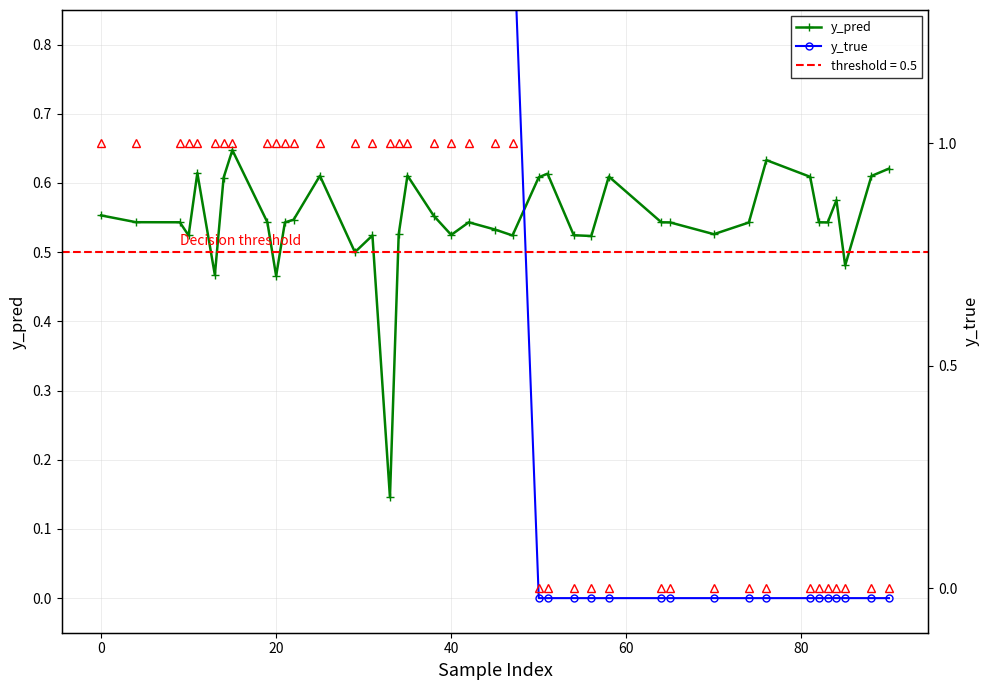

How many series are shown in this chart?

3